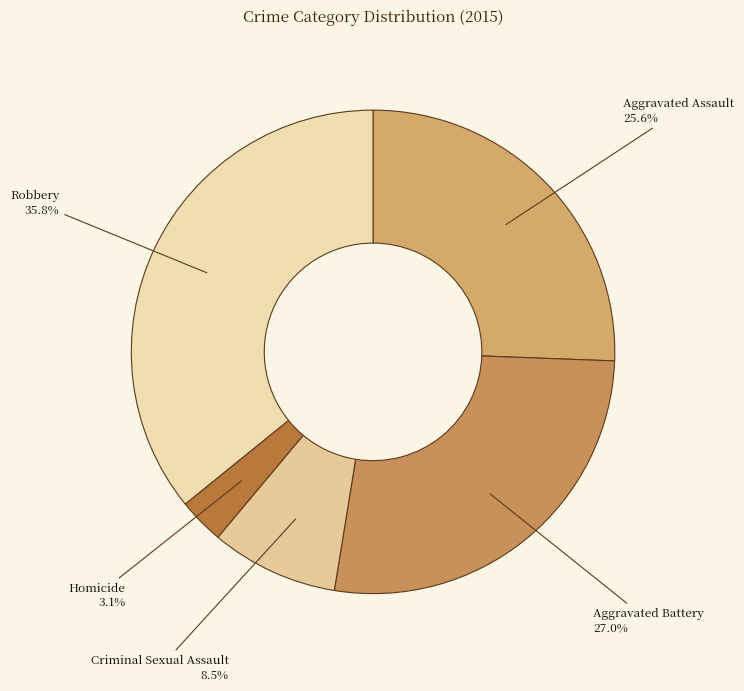

What percentage is the Aggravated Assault slice, to the nearest percent?

26%